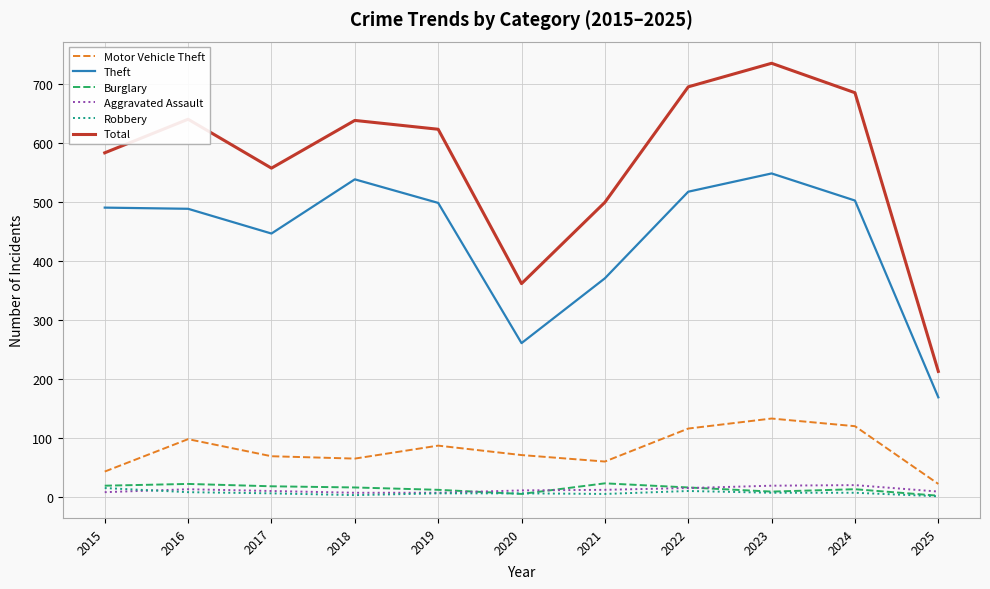

What are all the series names shown in the legend?

Motor Vehicle Theft, Theft, Burglary, Aggravated Assault, Robbery, Total